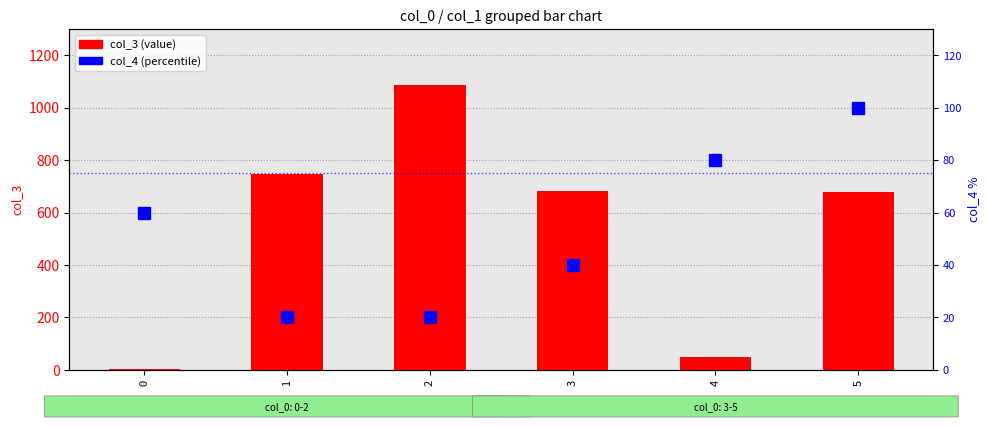

What are all the series names shown in the legend?

col_3 (value), col_4 (percentile)